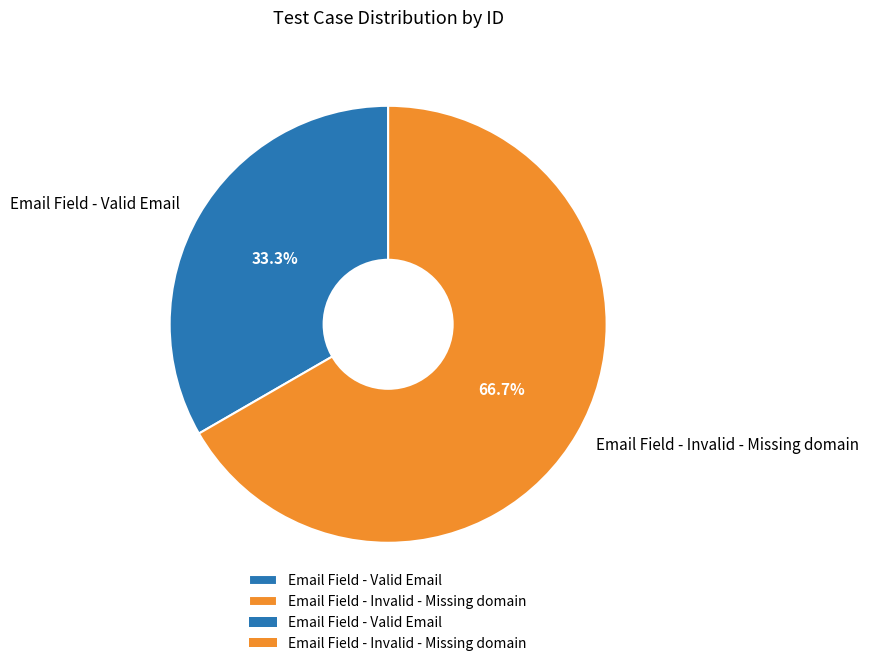

To the nearest percent, what is the average slice percentage?

50%